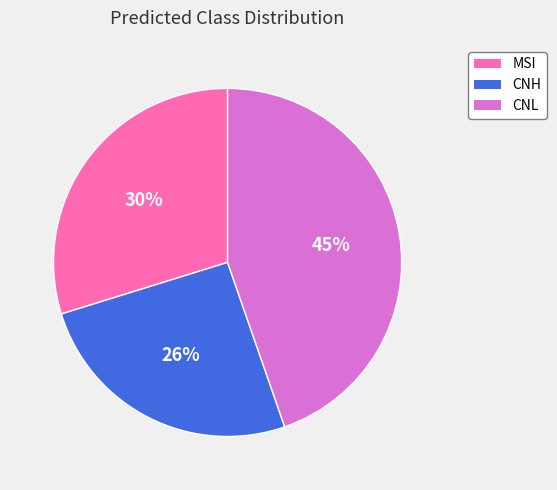

To the nearest percent, what percentage of the pie is MSI?

30%